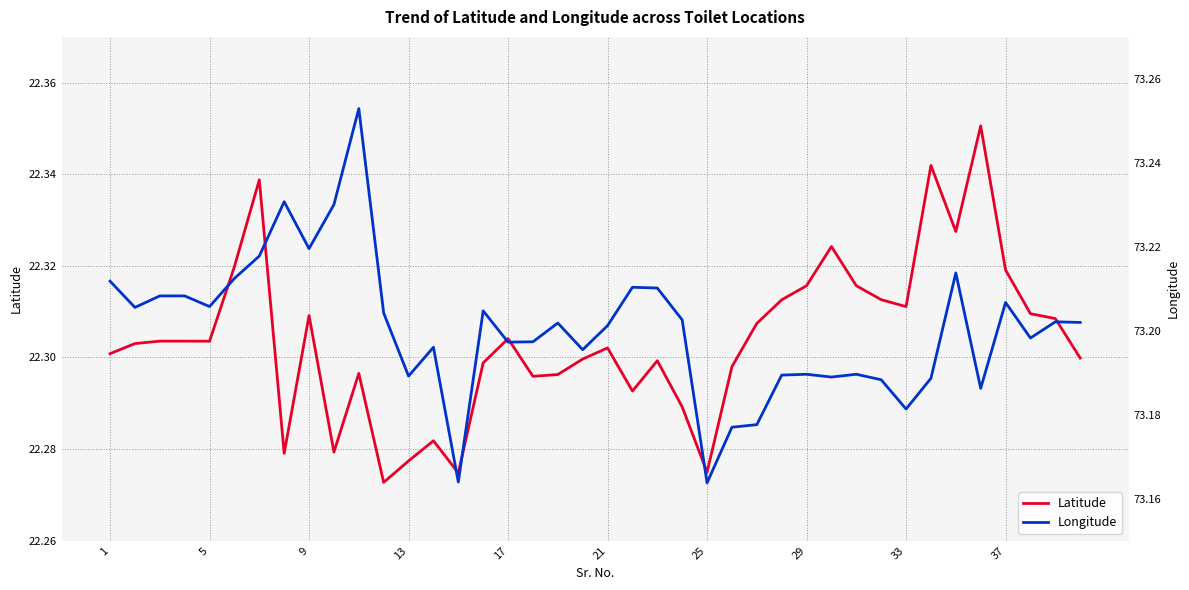

How many lines are shown in the chart?

2